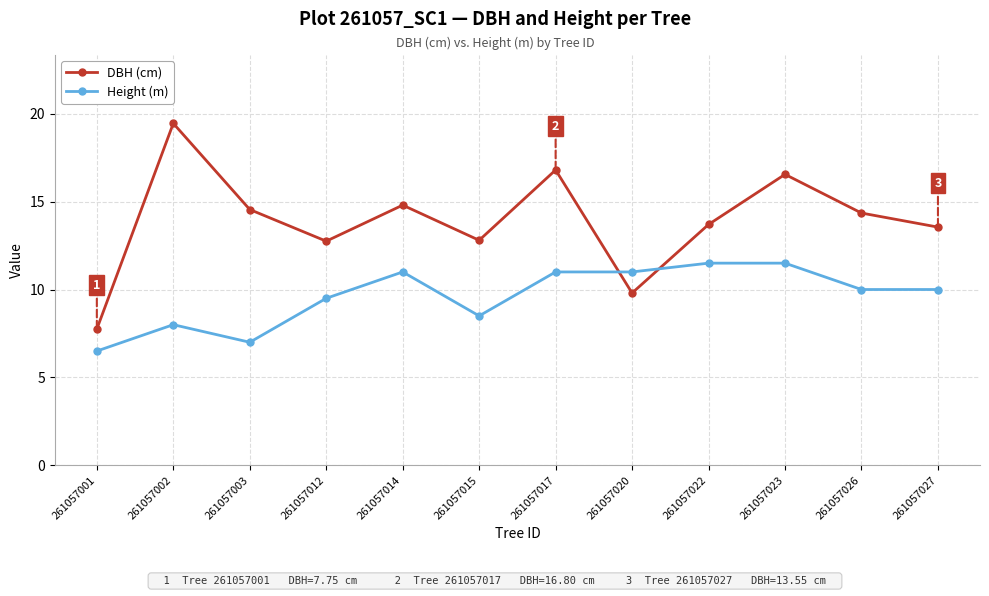

How many series are shown in this chart?

2